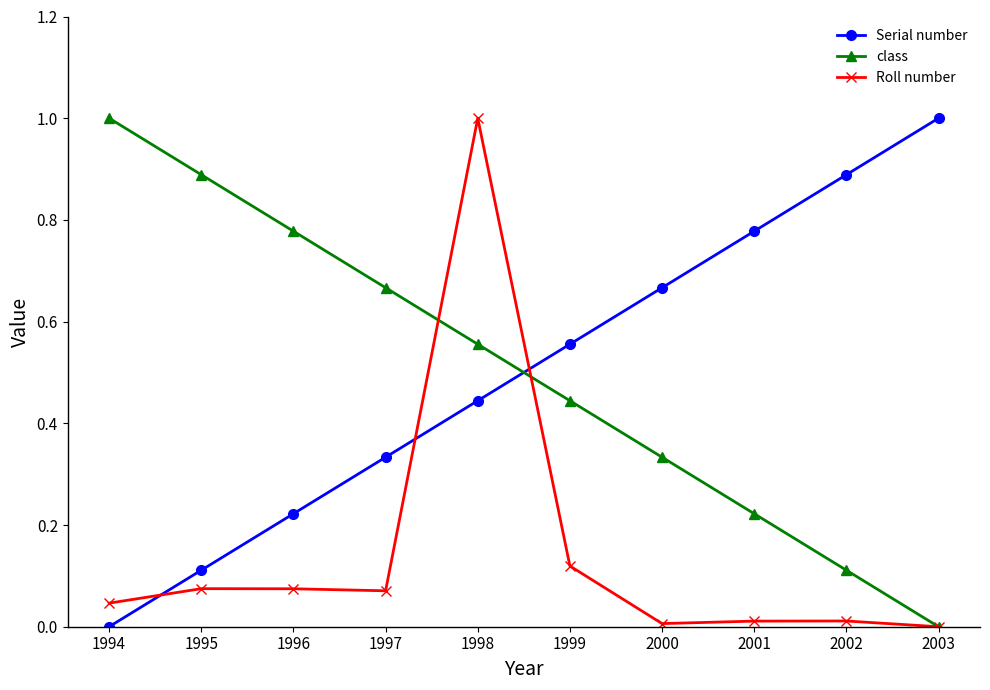

Rank the categories by Serial number value from highest to lowest.

2003, 2002, 2001, 2000, 1999, 1998, 1997, 1996, 1995, 1994